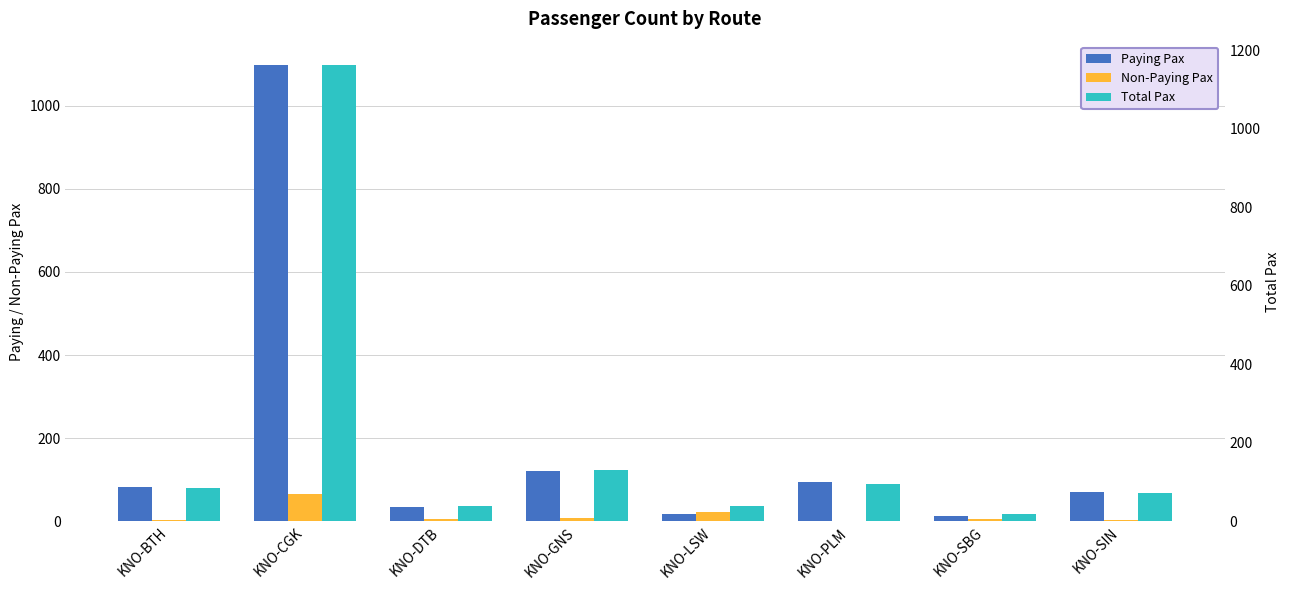

Is it true that Non-Paying Pax equals 0 at KNO-PLM?

True